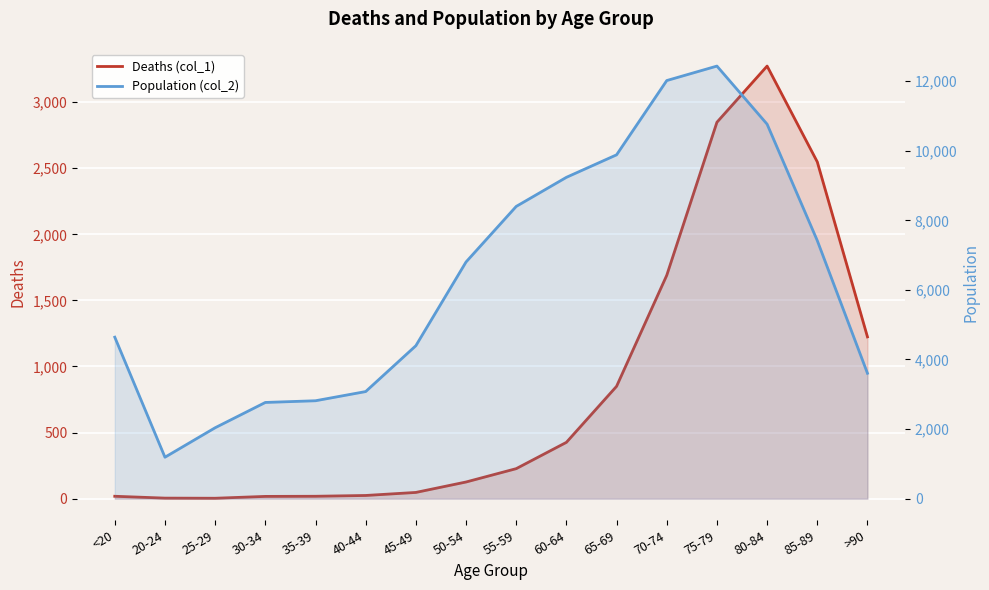

What is the label of the 2nd point from the left?

20-24